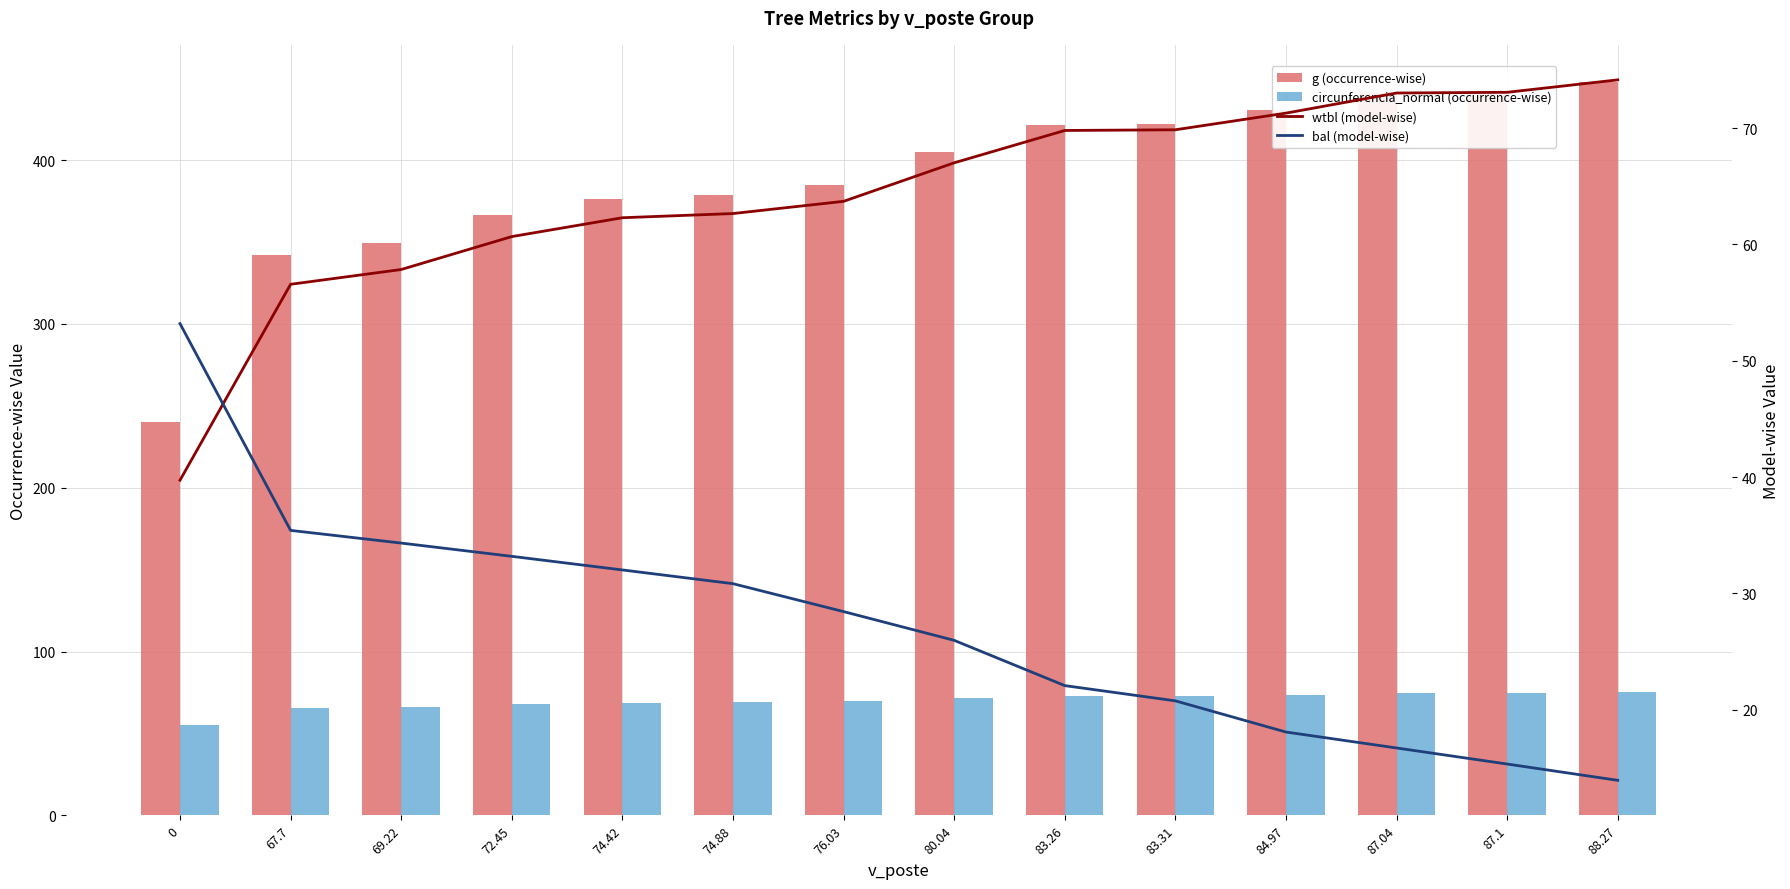

Rank the series at 87.1 from lowest to highest value.

bal (model-wise), wtbl (model-wise), circunferencia_normal (occurrence-wise), g (occurrence-wise)